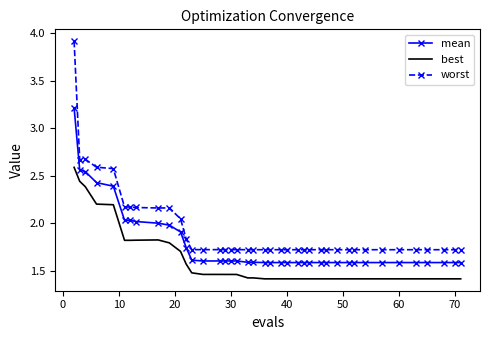

Which series has the largest total across all categories?

worst